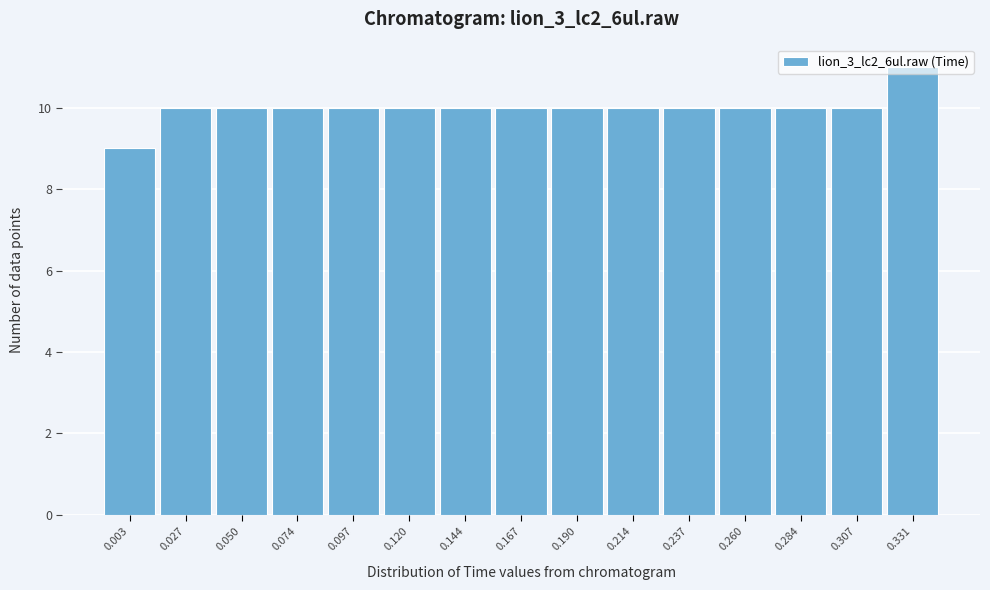

What is the value of the 14th bar from the left?

10